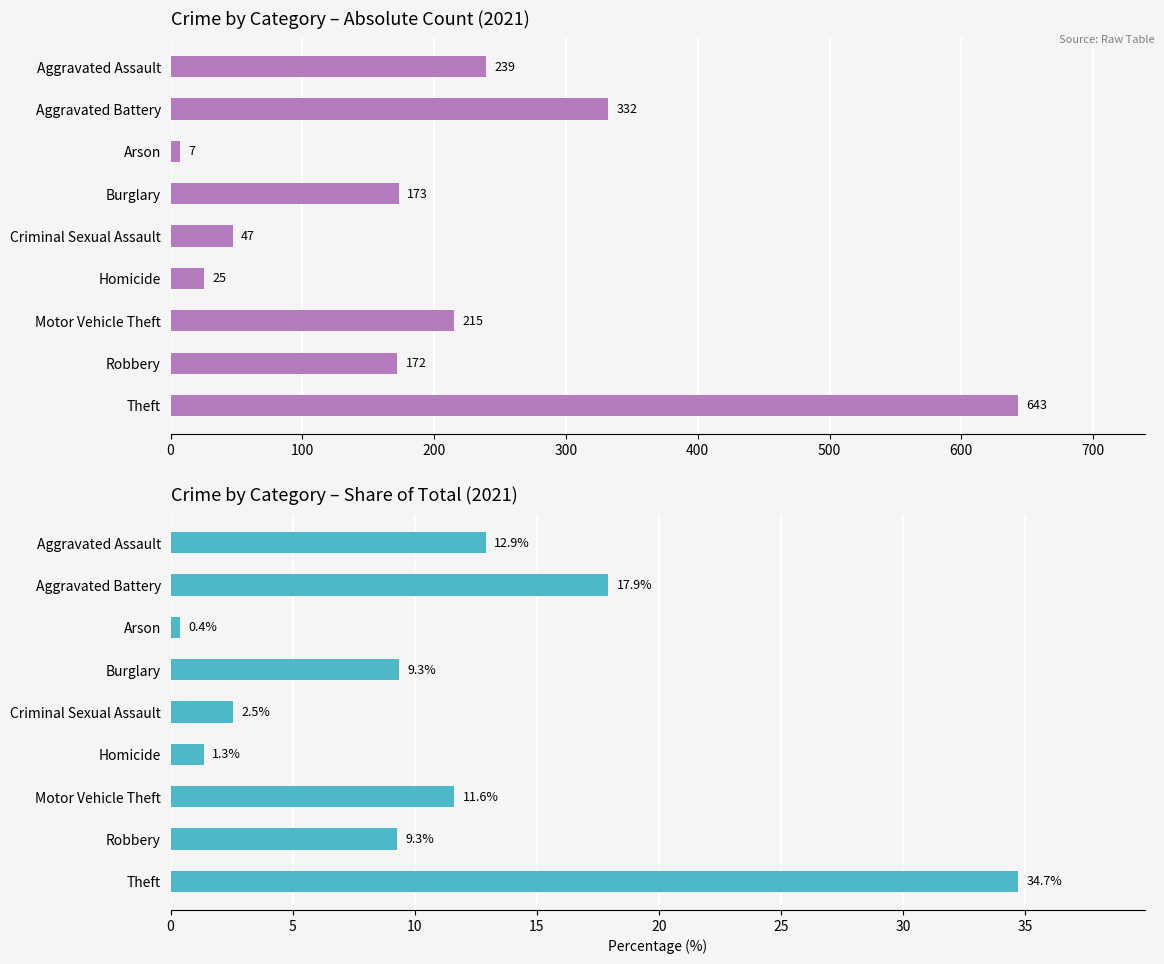

The chart shows a value of 12.9 at Aggravated Assault. True or false?

True